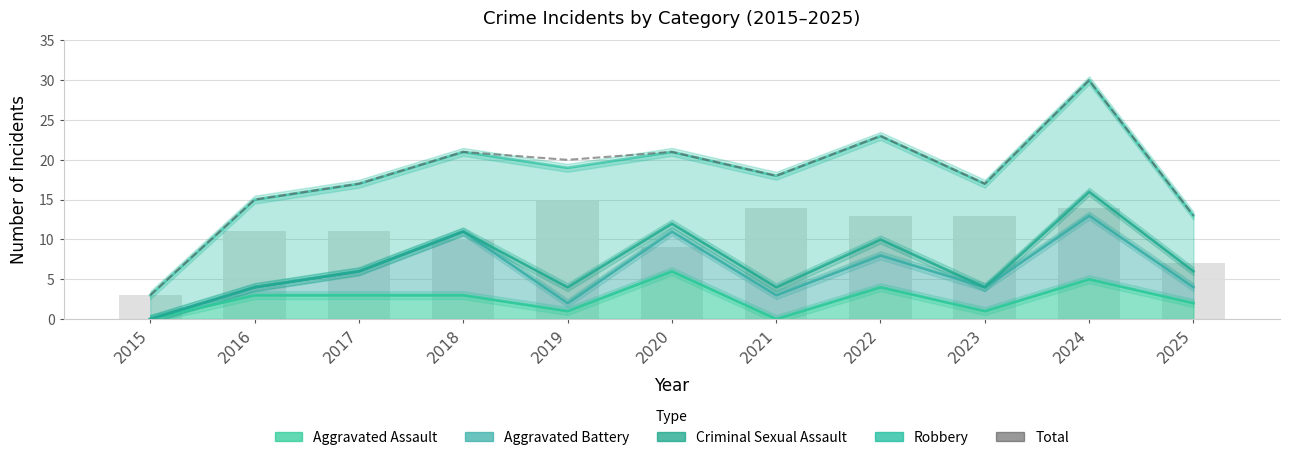

Reading left to right, extract all data points from this chart.

3	15	17	21	20	21	18	23	17	30	13